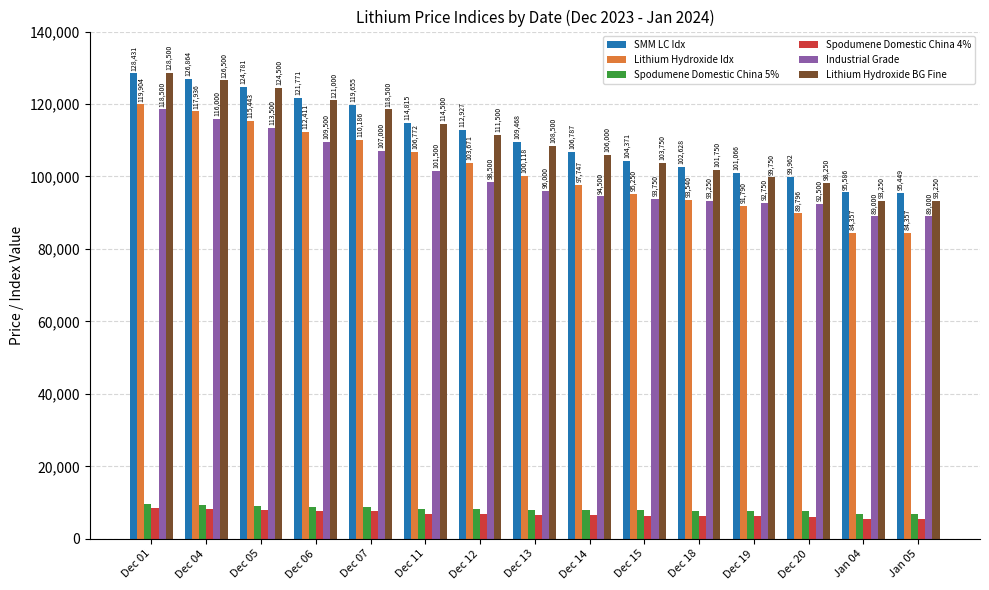

Reading right to left, transcribe all the data shown in this chart.

SMM LC Idx: Jan 05=95449	Jan 04=95586	Dec 20=99962	Dec 19=101066	Dec 18=102628	Dec 15=104371	Dec 14=106787	Dec 13=109468	Dec 12=112927	Dec 11=114815	Dec 07=119655	Dec 06=121771	Dec 05=124781	Dec 04=126864	Dec 01=128431
Lithium Hydroxide Idx: Jan 05=84357	Jan 04=84357	Dec 20=89796	Dec 19=91790	Dec 18=93540	Dec 15=95250	Dec 14=97747	Dec 13=100118	Dec 12=103671	Dec 11=106772	Dec 07=110186	Dec 06=112411	Dec 05=115443	Dec 04=117936	Dec 01=119904
Spodumene Domestic China 5%: Jan 05=6820	Jan 04=6865	Dec 20=7625	Dec 19=7740	Dec 18=7810	Dec 15=7890	Dec 14=7970	Dec 13=8050	Dec 12=8130	Dec 11=8285	Dec 07=8755	Dec 06=8900	Dec 05=9125	Dec 04=9335	Dec 01=9675
Spodumene Domestic China 4%: Jan 05=5525	Jan 04=5535	Dec 20=6115	Dec 19=6185	Dec 18=6250	Dec 15=6360	Dec 14=6490	Dec 13=6650	Dec 12=6815	Dec 11=6970	Dec 07=7550	Dec 06=7735	Dec 05=7960	Dec 04=8185	Dec 01=8500
Industrial Grade: Jan 05=89000	Jan 04=89000	Dec 20=92500	Dec 19=92750	Dec 18=93250	Dec 15=93750	Dec 14=94500	Dec 13=96000	Dec 12=98500	Dec 11=101500	Dec 07=107000	Dec 06=109500	Dec 05=113500	Dec 04=116000	Dec 01=118500
Lithium Hydroxide BG Fine: Jan 05=93250	Jan 04=93250	Dec 20=98250	Dec 19=99750	Dec 18=101750	Dec 15=103750	Dec 14=106000	Dec 13=108500	Dec 12=111500	Dec 11=114500	Dec 07=118500	Dec 06=121000	Dec 05=124500	Dec 04=126500	Dec 01=128500